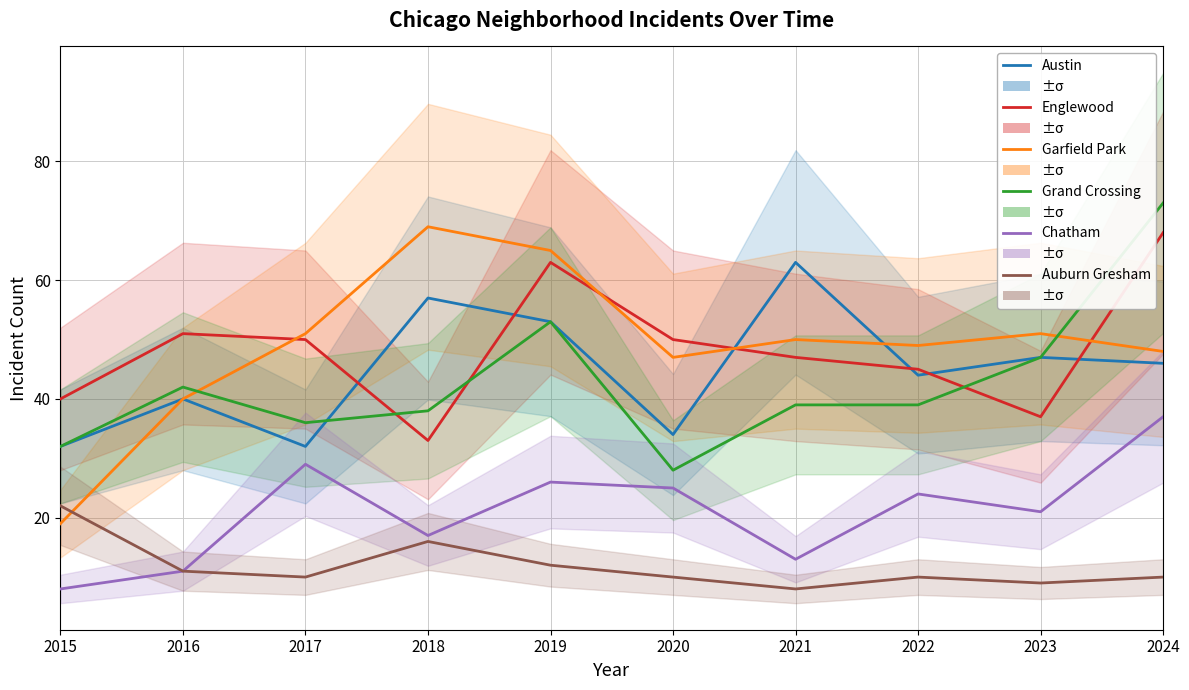

The value of Grand Crossing at 2021 is 39. True or false?

True